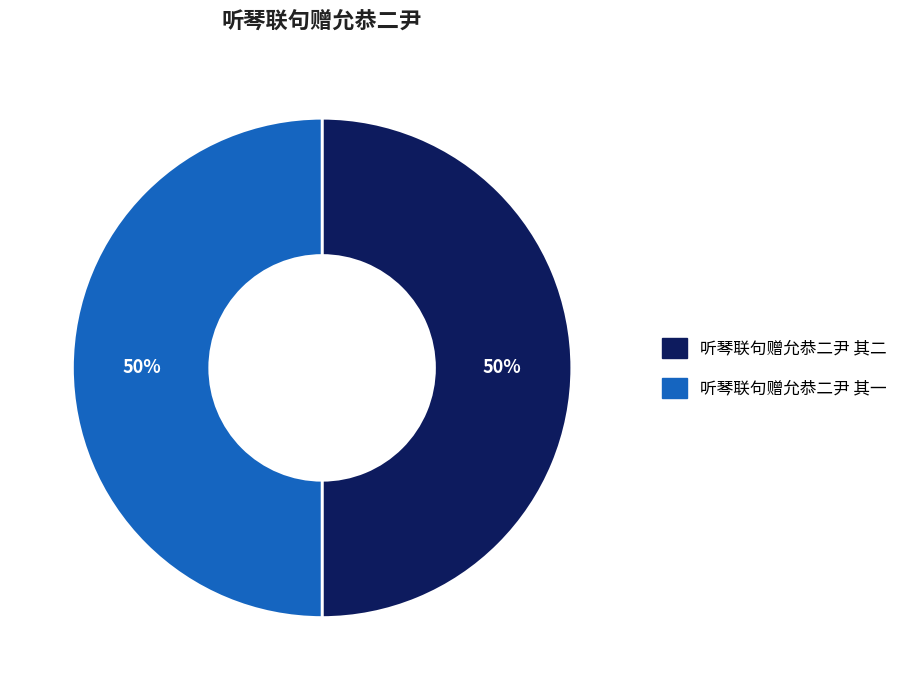

To the nearest percent, what is the combined percentage of 听琴联句赠允恭二尹 其二 and 听琴联句赠允恭二尹 其一?

100%